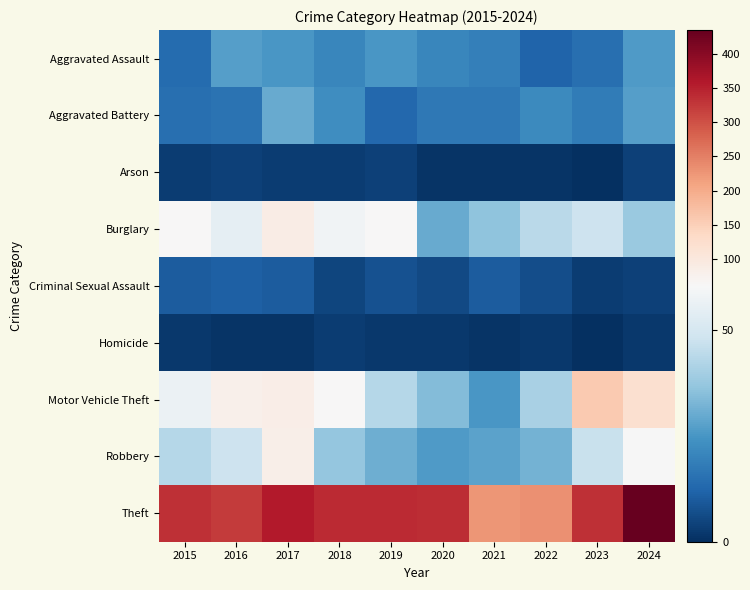

Rank the series by their maximum value, from lowest to highest.

Homicide, Arson, Criminal Sexual Assault, Aggravated Assault, Aggravated Battery, Robbery, Burglary, Motor Vehicle Theft, Theft